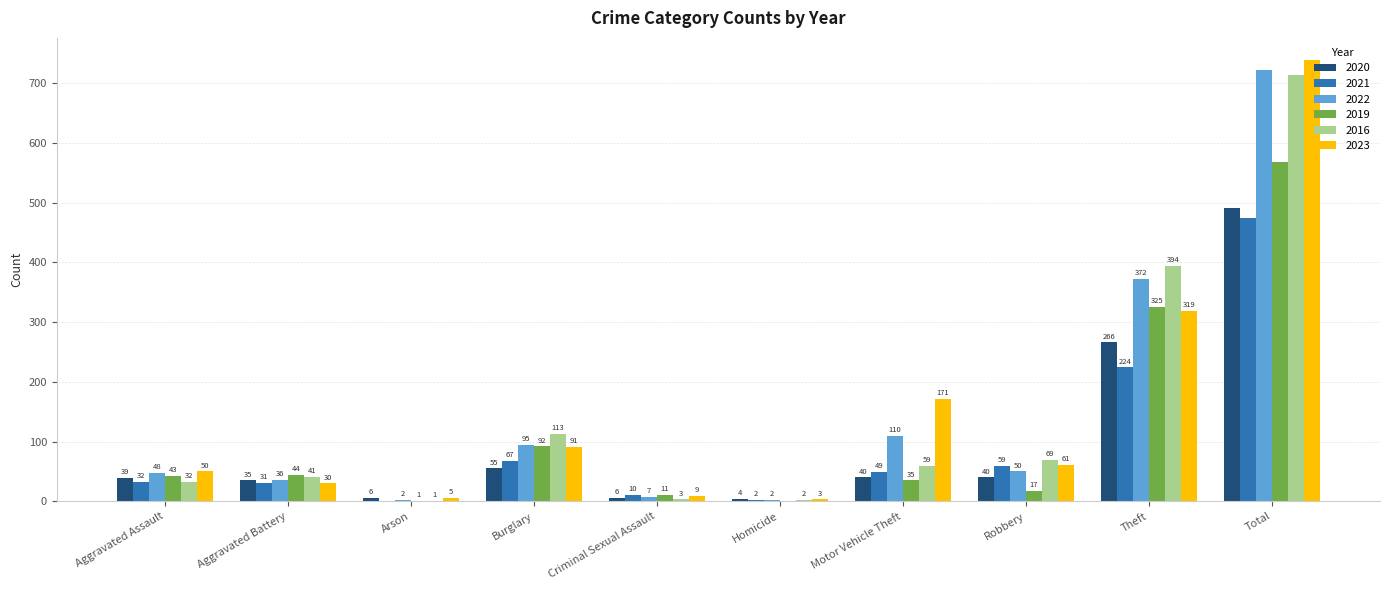

True or false: 2016 has a value of 1 at Arson.

True